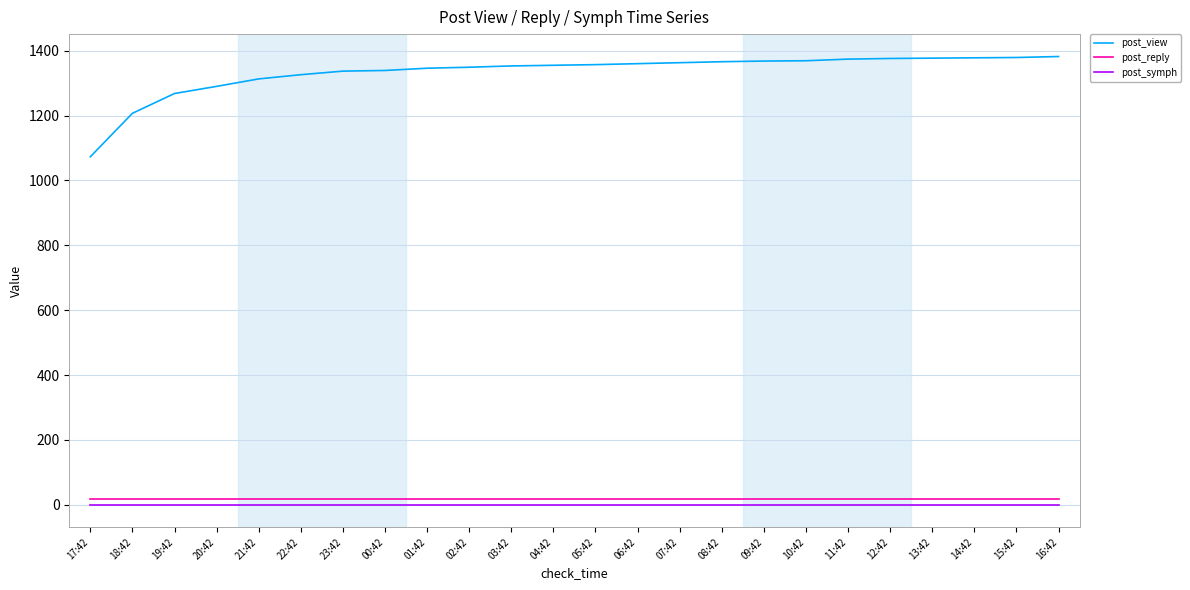

At 06:42, list the series in order from largest to smallest.

post_view, post_reply, post_symph